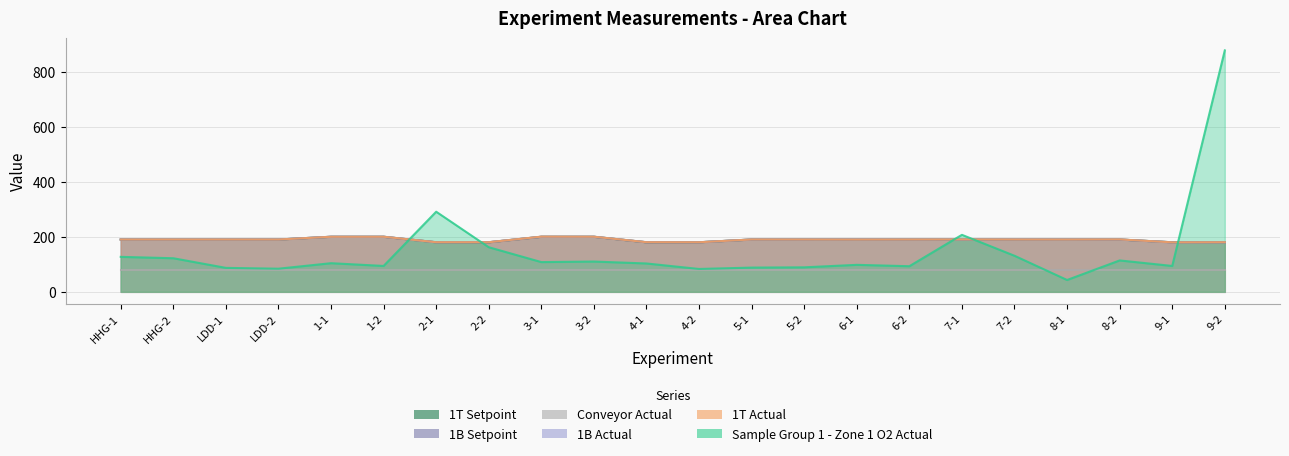

How many data points in 1B Setpoint are less than 190?

6